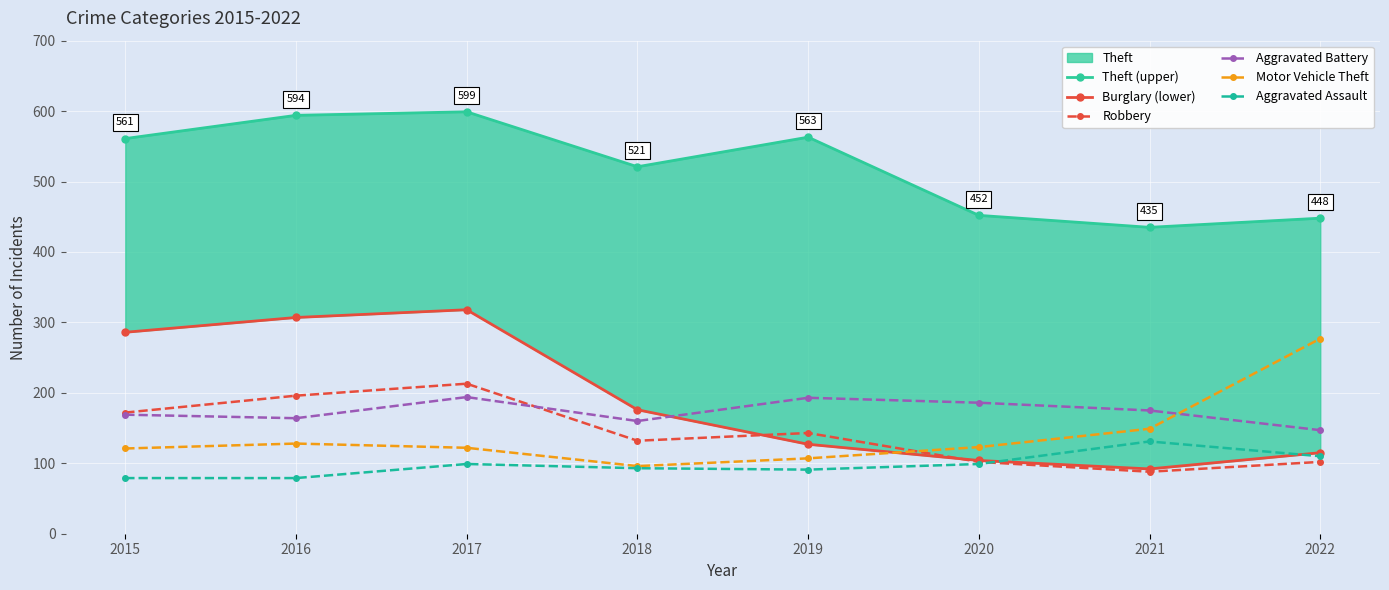

What is the value of the Burglary (lower) point at the 2nd from the left?

307